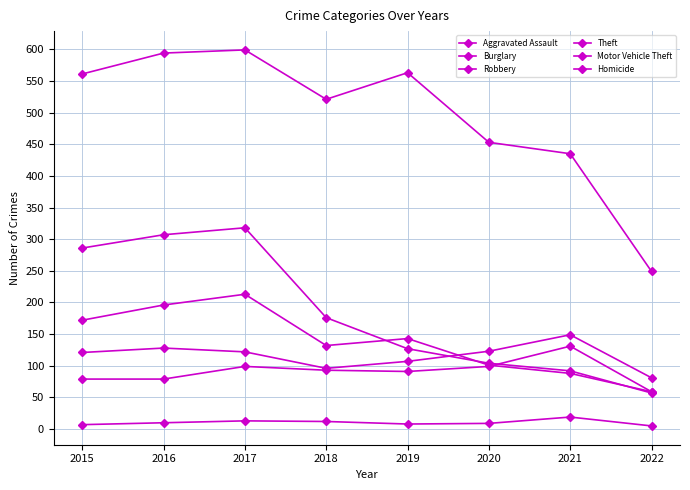

Is this an area chart (filled region under the line)?

No